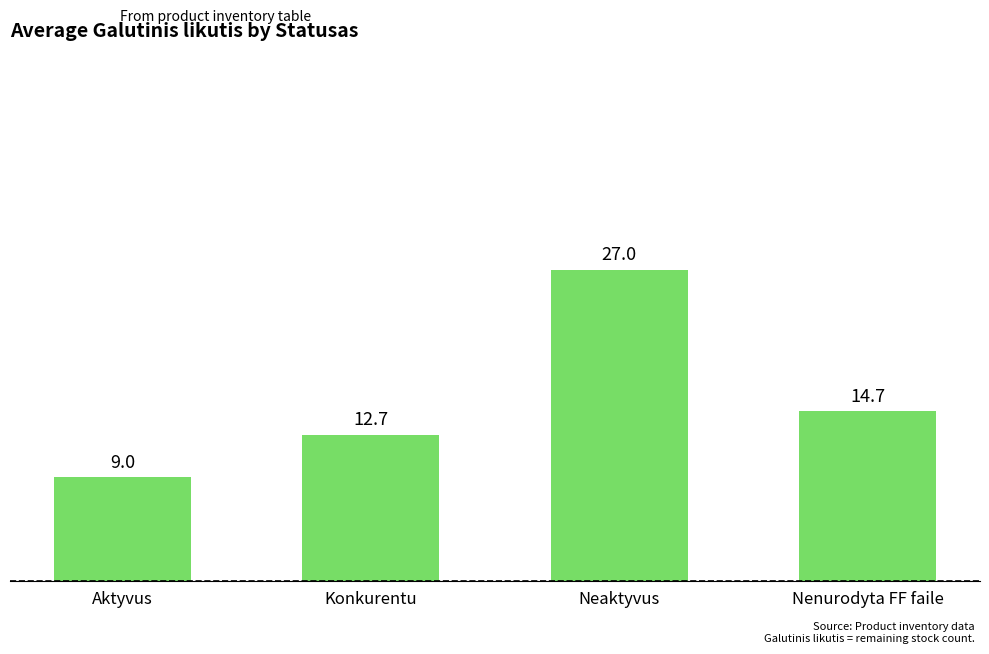

Reading right to left, list all the values displayed in this chart.

Nenurodyta FF faile=14.7	Neaktyvus=27.0	Konkurentu=12.7	Aktyvus=9.0